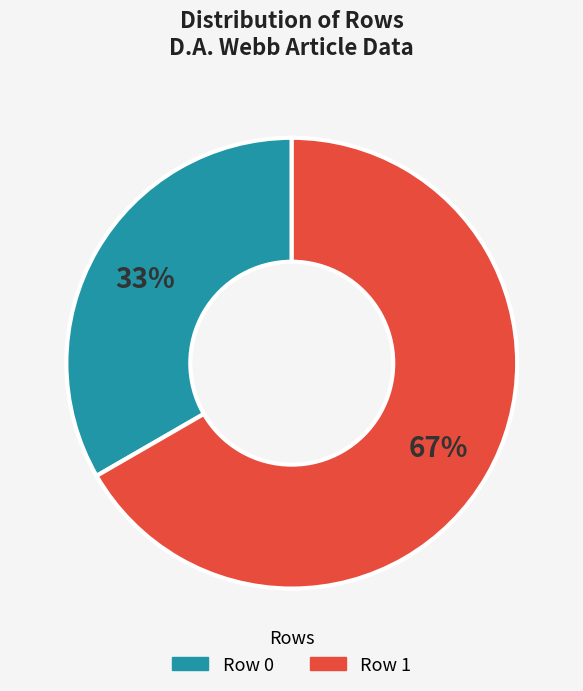

Which category has the biggest portion of the pie?

Row 1